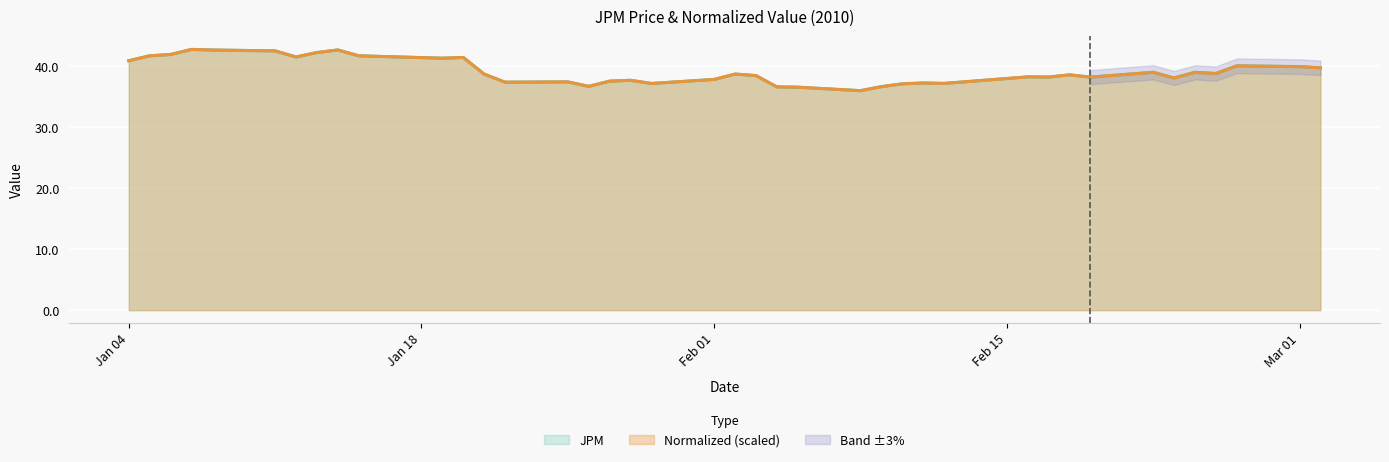

Does the chart display data point markers on the line(s)?

No